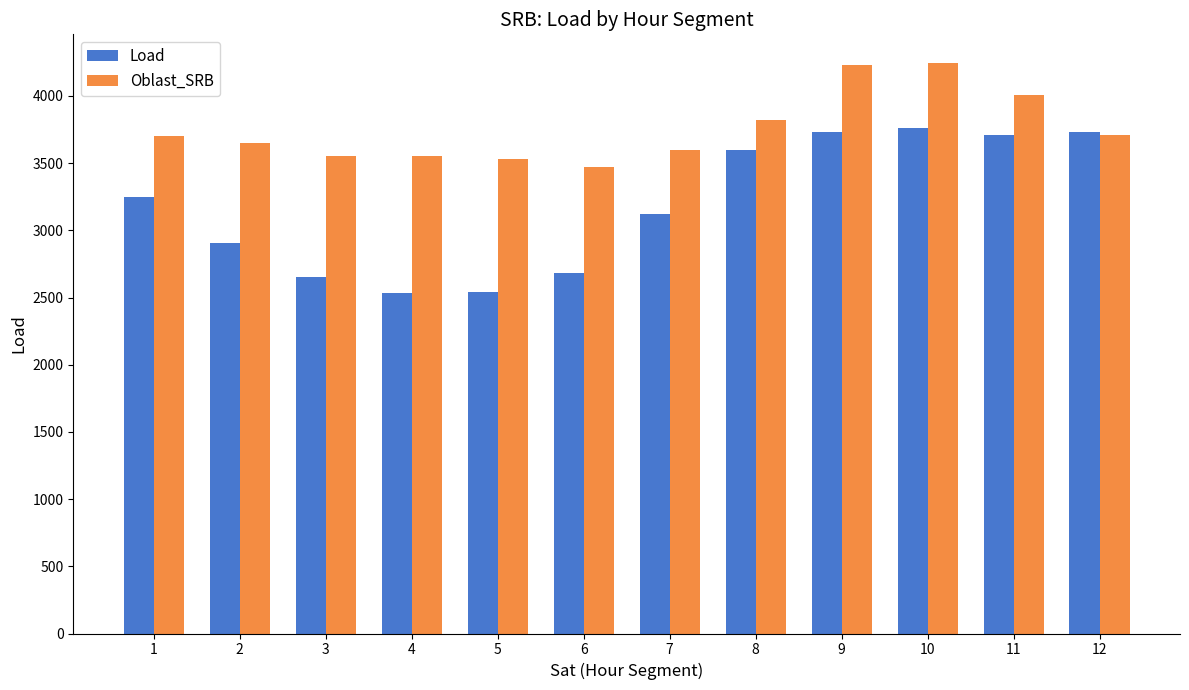

Are the bars horizontal?

No